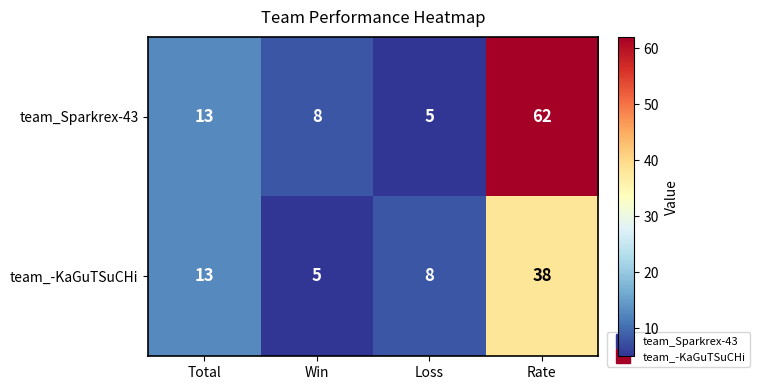

What is the average value of the team_-KaGuTSuCHi series?

16